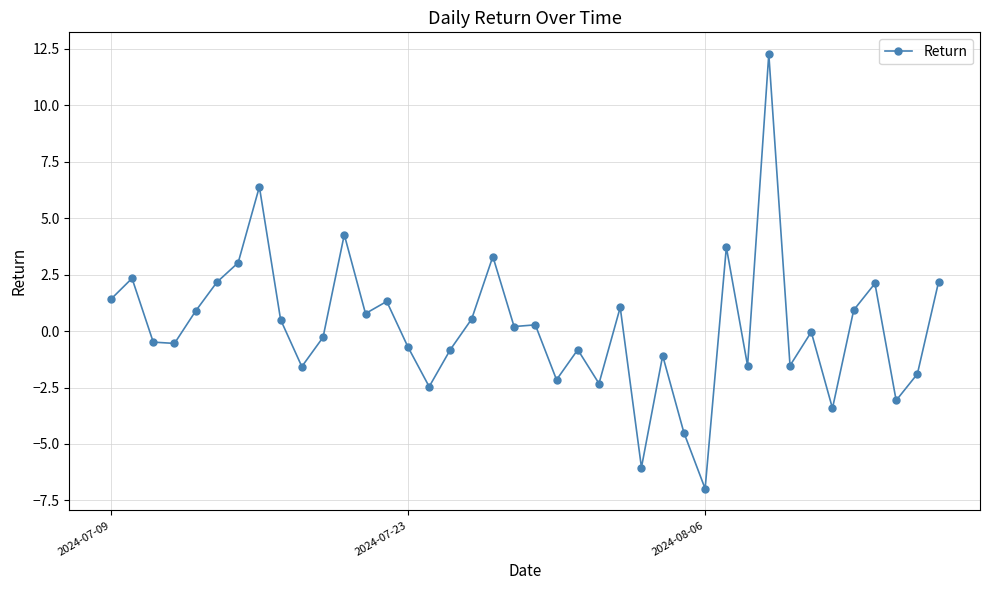

What is the minimum value shown in the chart?

-7.0